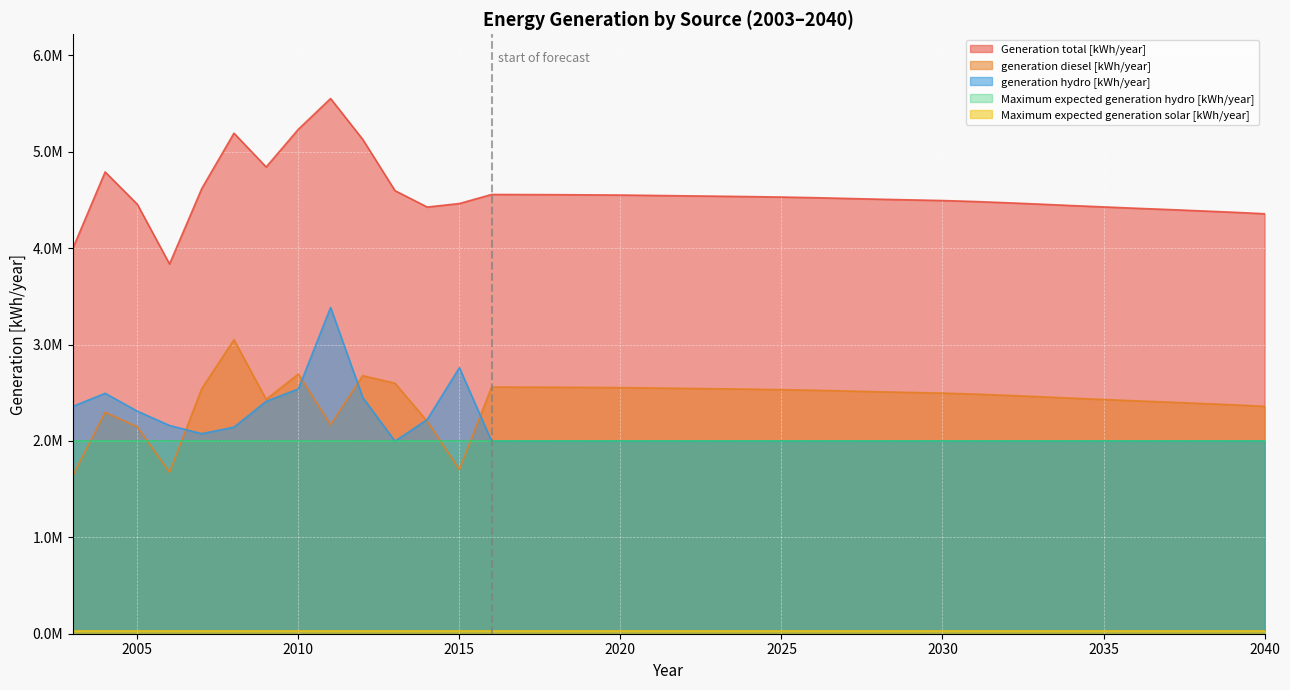

At which category is the sum across all series the highest?

2011